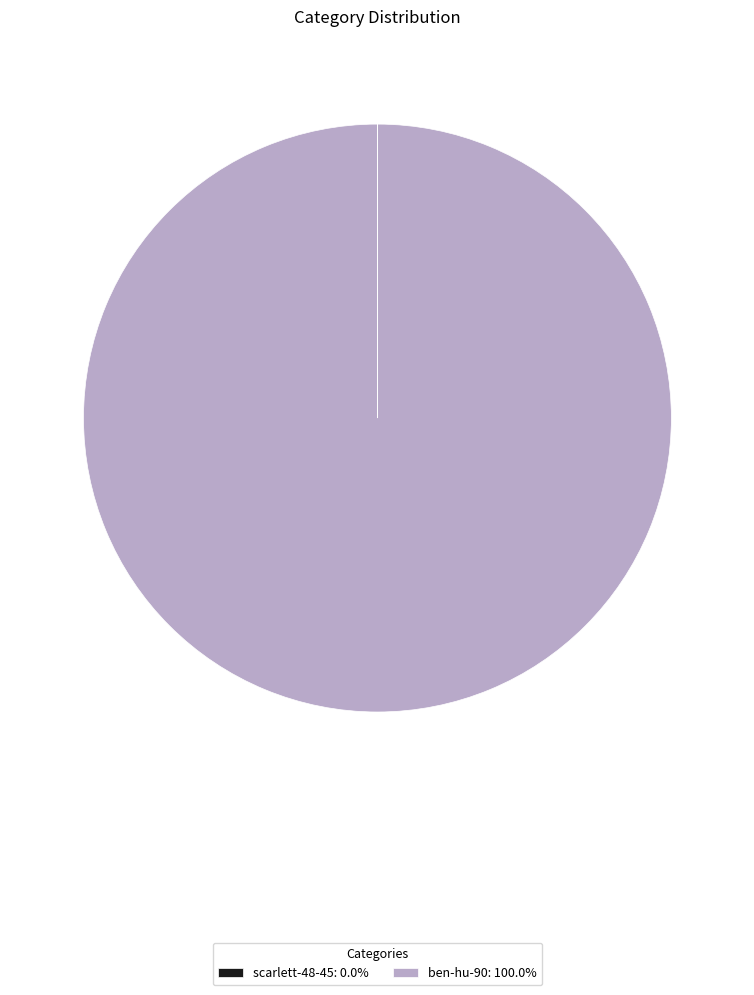

Is ben-hu-90: 100.0% the majority of the pie?

Yes